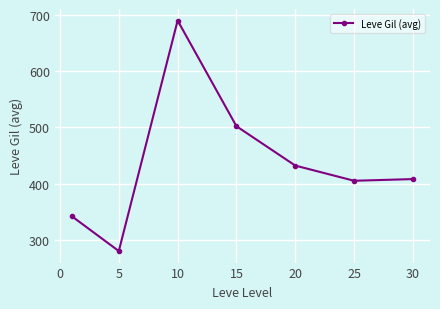

Reading left to right, transcribe all the data shown in this chart.

342	280	690	502	432	405	408